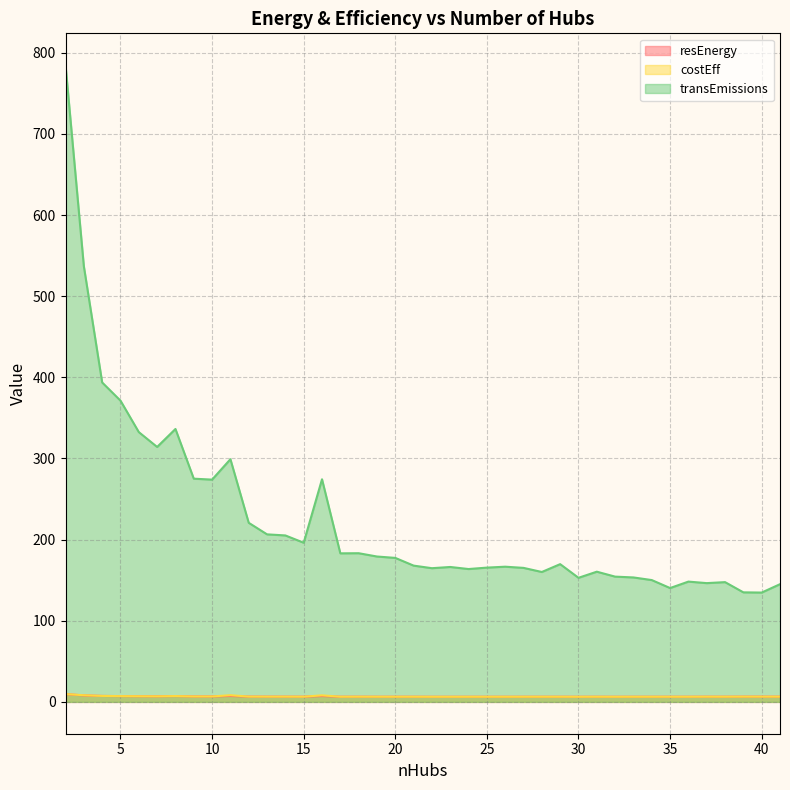

What are all the series names shown in the legend?

resEnergy, costEff, transEmissions